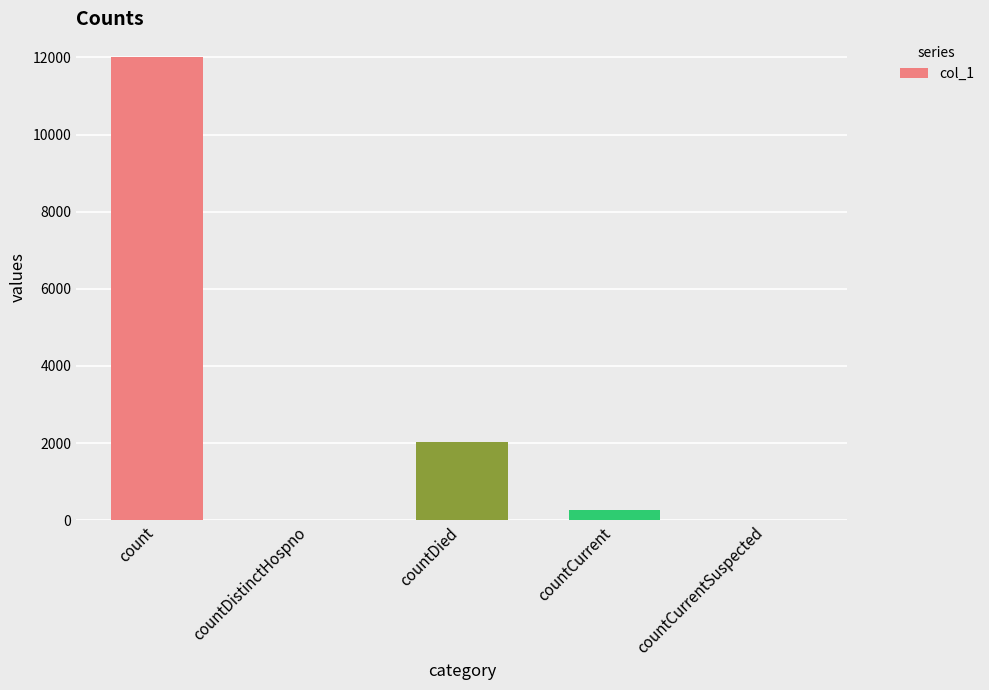

The value at countDied is 807. True or false?

False